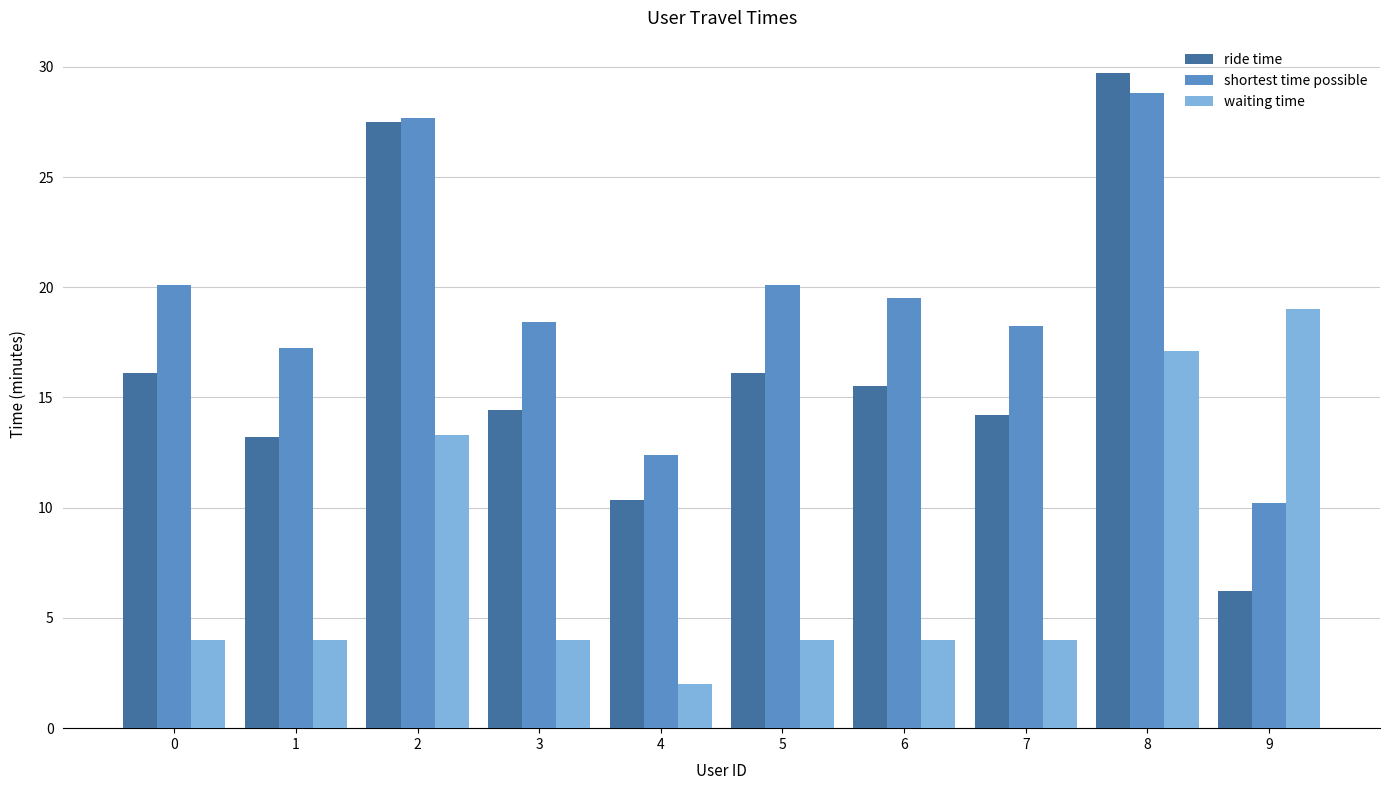

How many bars are there in total?

30